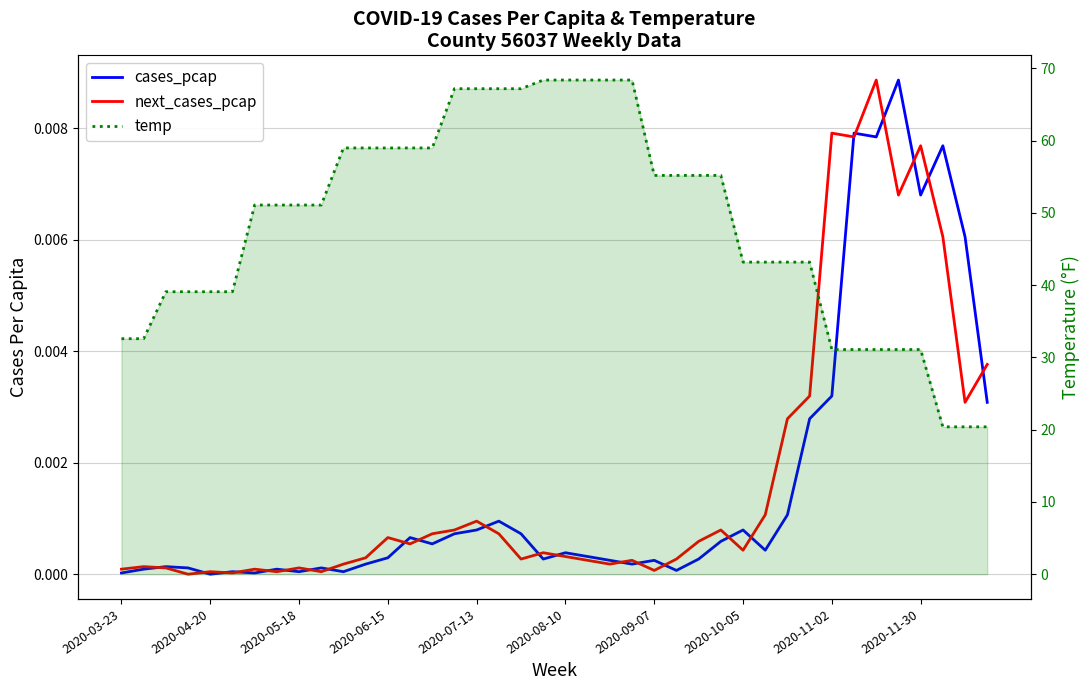

List the labels in order of cases_pcap value, largest first.

35, 33, 34, 37, 36, 38, 32, 39, 31, 30, 17, 16, 28, 15, 18, 13, 27, 14, 29, 20, 21, 12, 19, 26, 22, 24, 11, 23, 2020-05-18, 2020-06-15, 2020-11-30, 2020-04-20, 2020-10-05, 25, 2020-08-10, 2020-11-02, 10, 2020-03-23, 2020-09-07, 2020-07-13